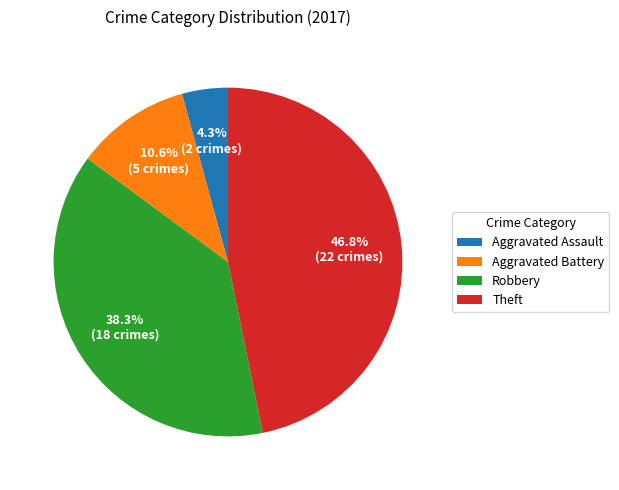

To the nearest percent, what portion does Aggravated Battery represent?

11%